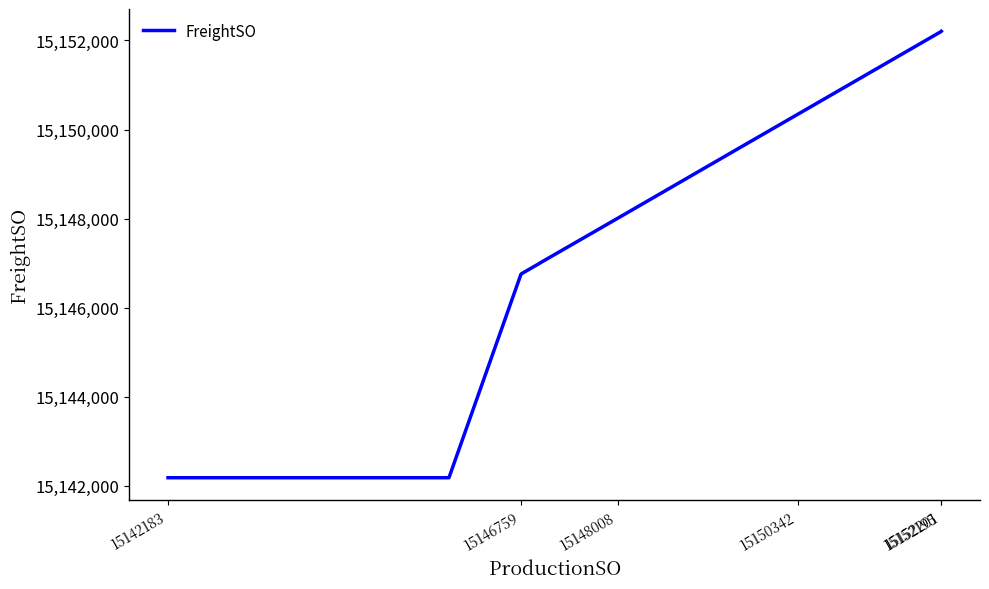

What is the difference between the maximum and minimum values?

10021